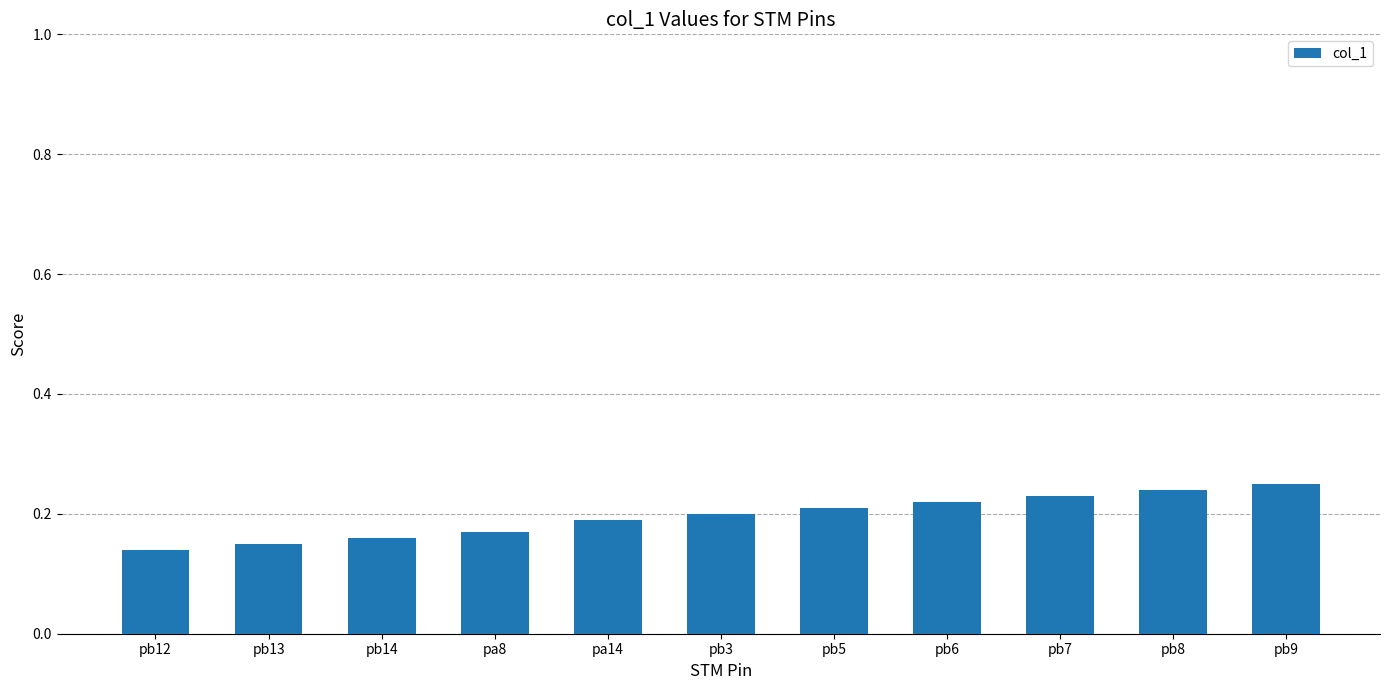

The value at pb9 is 0.4. True or false?

False